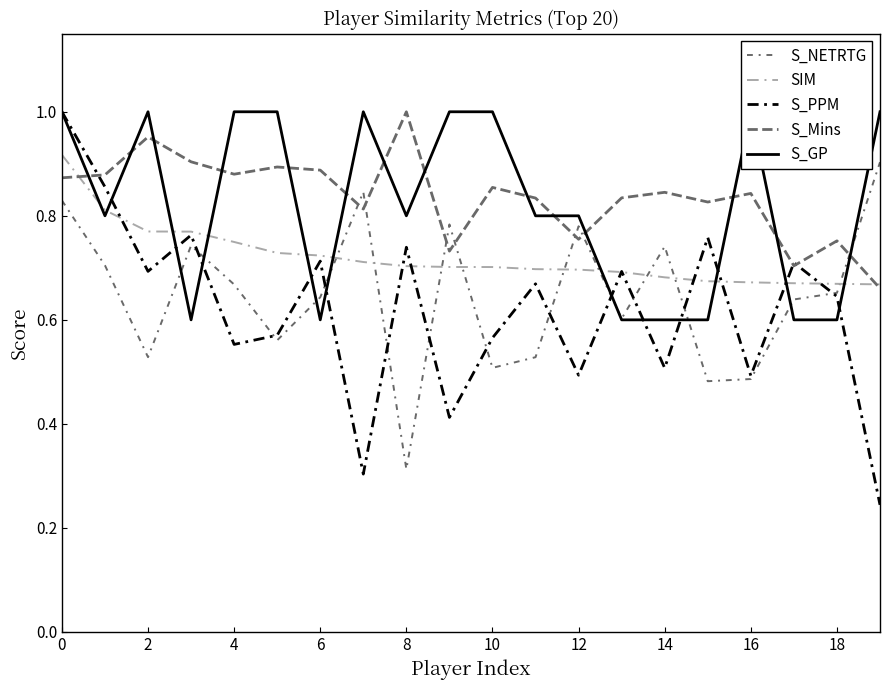

At which label does S_NETRTG reach its peak?

19